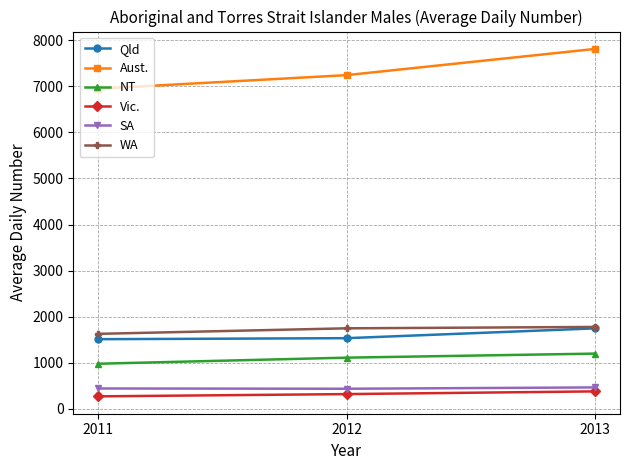

Which series has the largest total across all categories?

Aust.